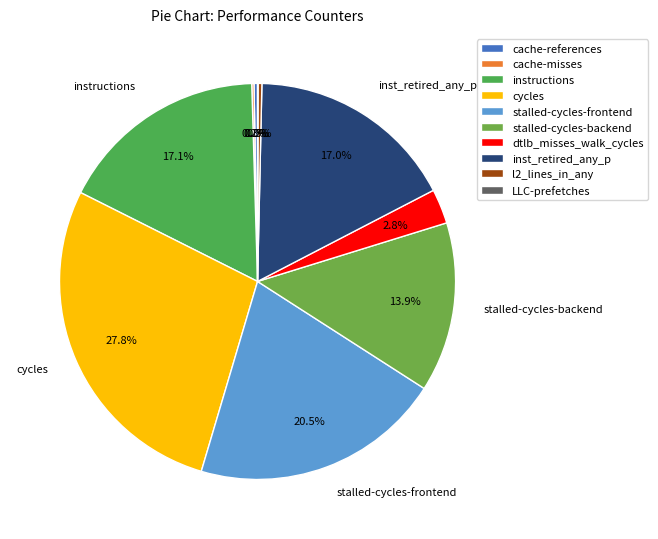

To the nearest percent, what is the combined percentage of stalled-cycles-backend and instructions?

31%